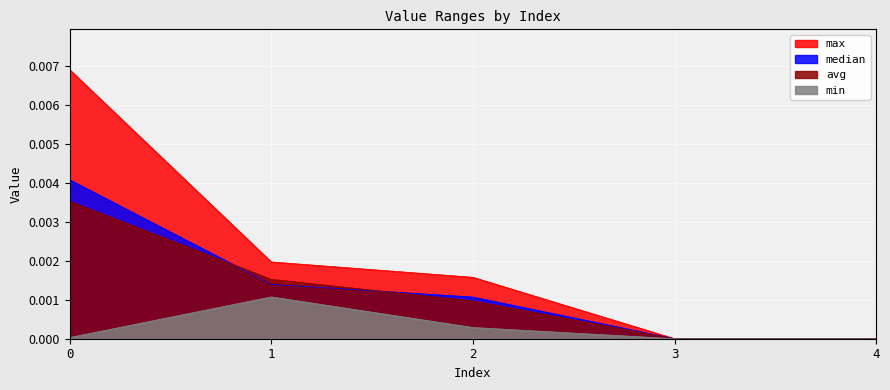

Does the chart display data point markers on the line(s)?

No